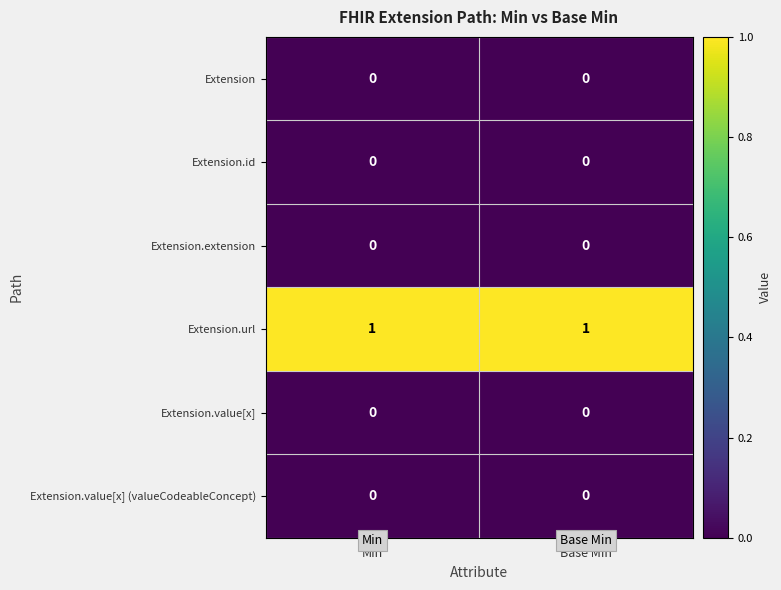

Which series has the largest total across all categories?

Extension.url